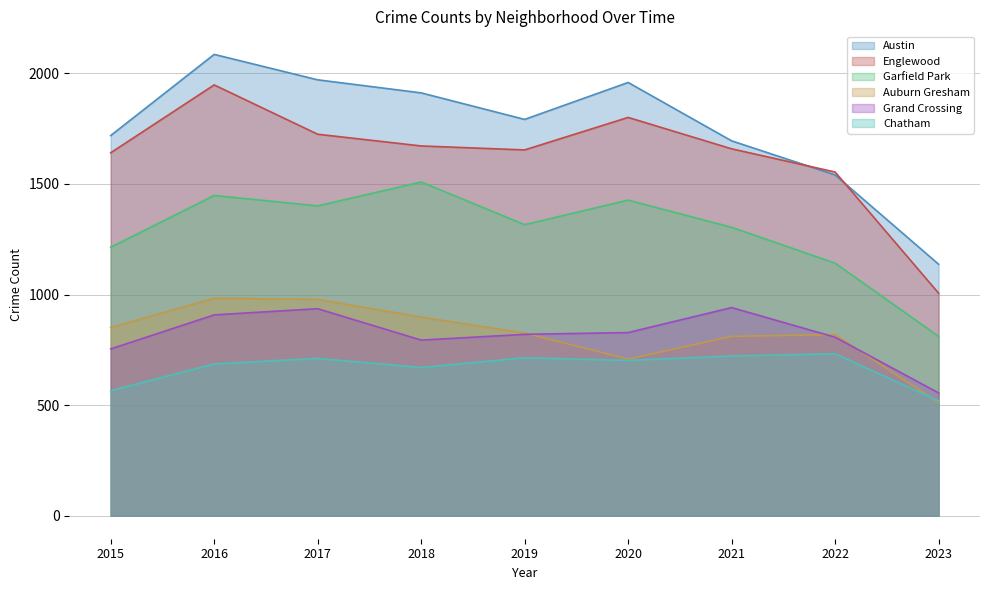

Read the Englewood value at 2017.

1725